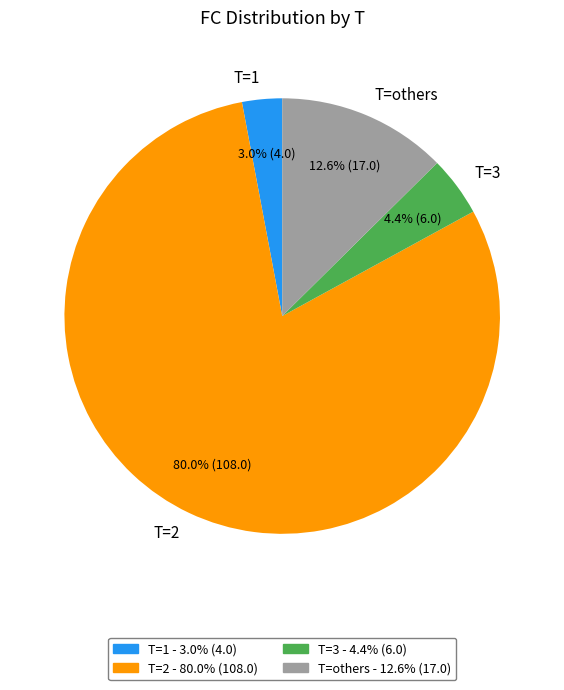

What is the total percentage of T=2 and T=1?

83.0%